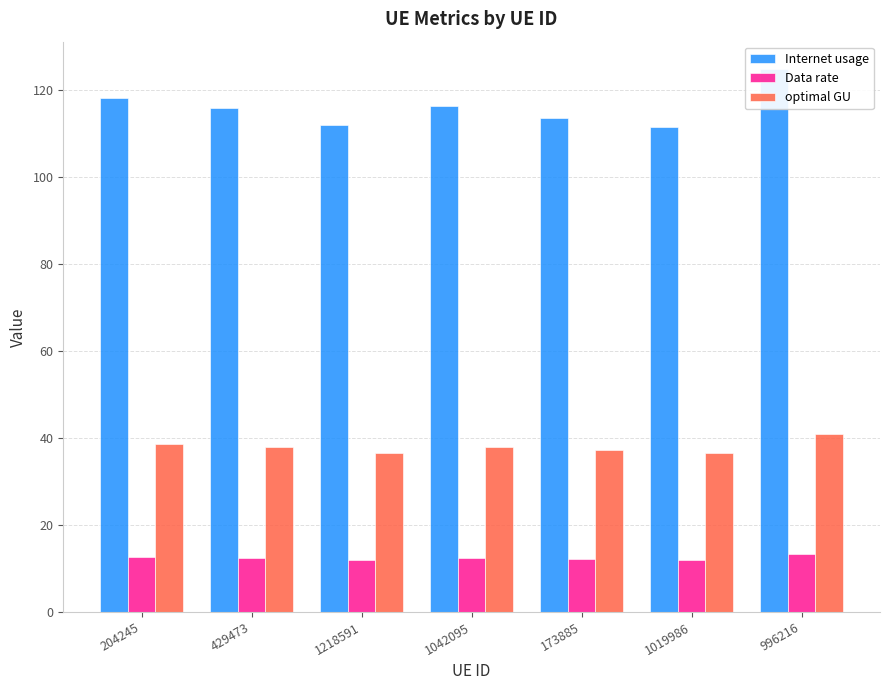

What position from the right is 1218591?

5